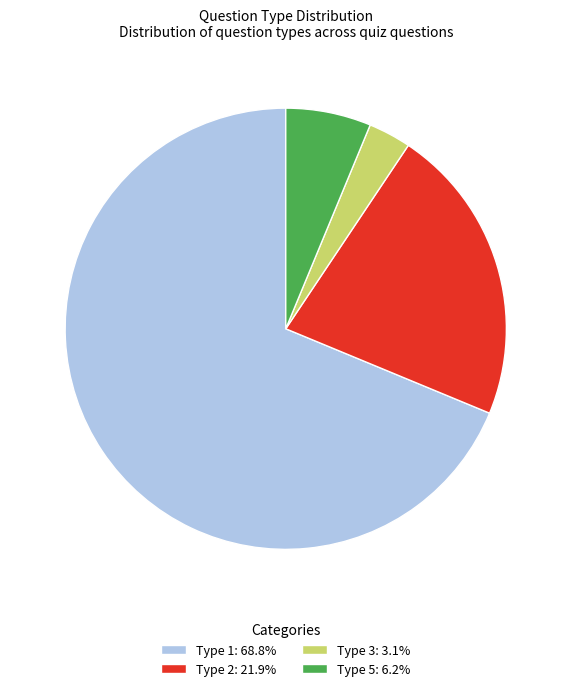

Combined, do Type 5: 6.2% and Type 3: 3.1% account for over 50%?

No